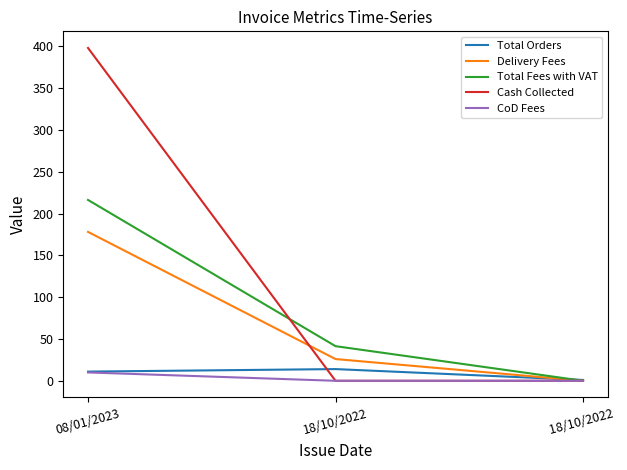

What is the greatest value displayed?

398.0